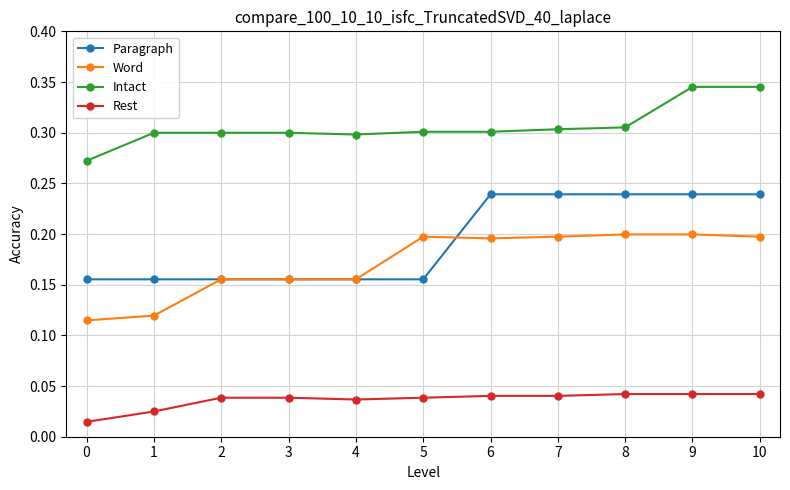

What is the sum of the Word values at 7 and 6?

0.4